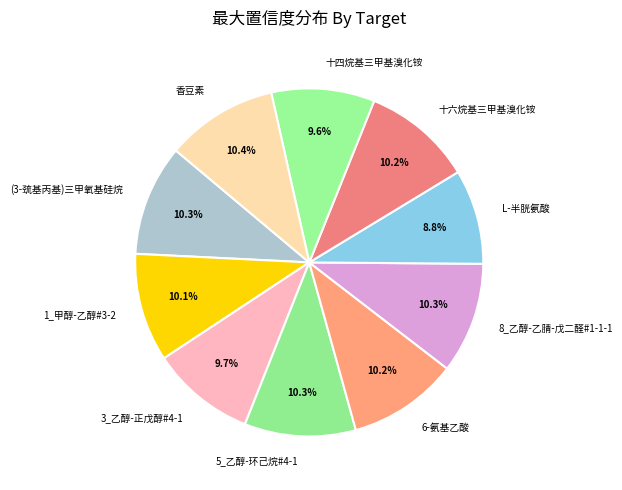

Which has a higher value, 香豆素 or L-半胱氨酸?

香豆素